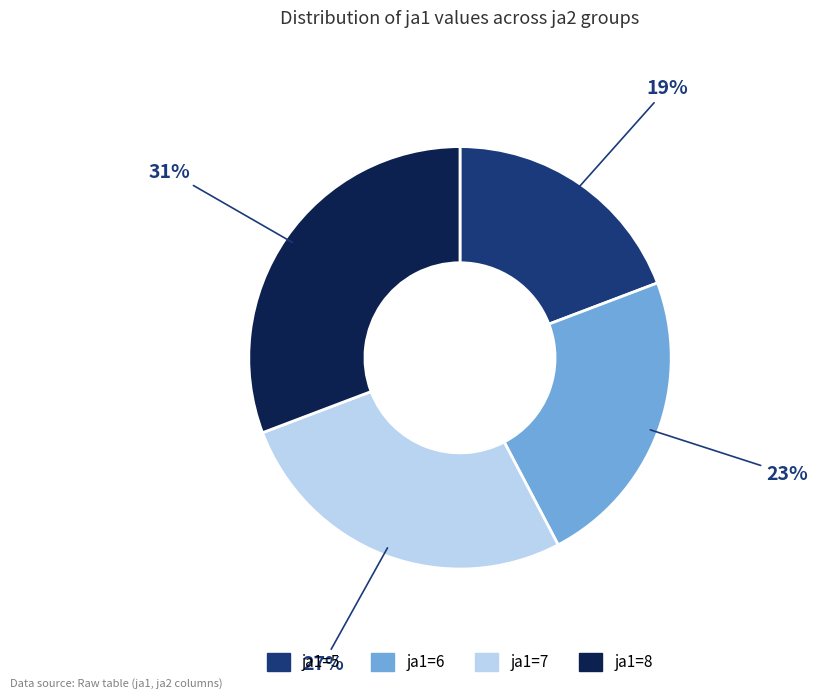

To the nearest percent, what is the average slice percentage?

25%